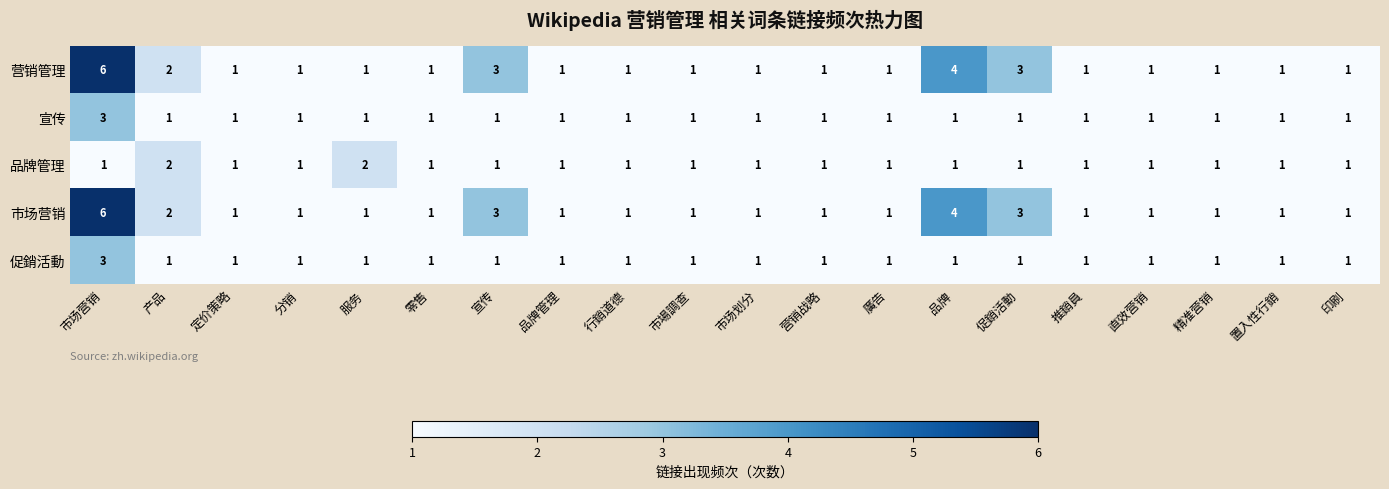

The 促銷活動 series shows 1 at 宣传. True or false?

True